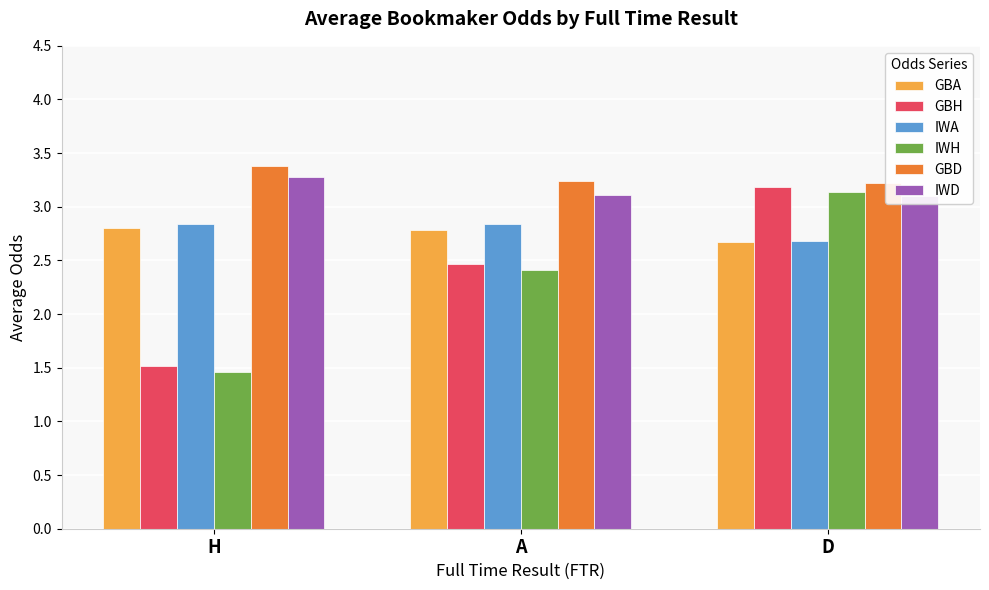

Reading right to left, transcribe all the data shown in this chart.

GBA: 2.7	2.8	2.8
GBH: 3.2	2.5	1.5
IWA: 2.7	2.8	2.8
IWH: 3.1	2.4	1.5
GBD: 3.2	3.2	3.4
IWD: 3.1	3.1	3.3